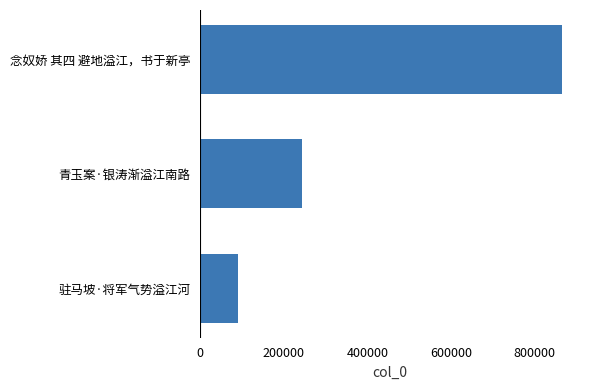

The chart shows a value of 129128 at 驻马坡·将军气势溢江河. True or false?

False